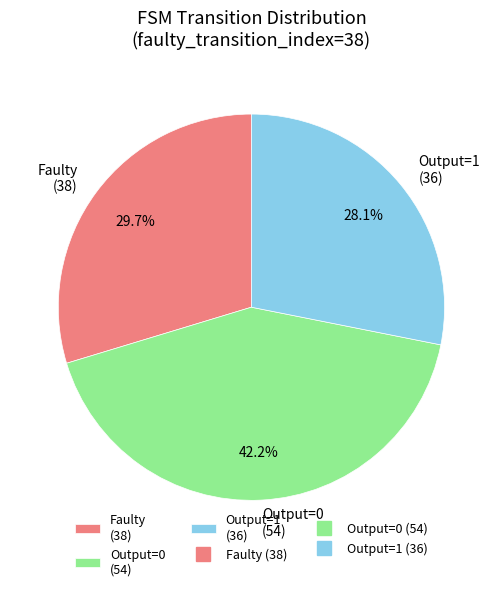

Is there a majority slice in this chart?

No